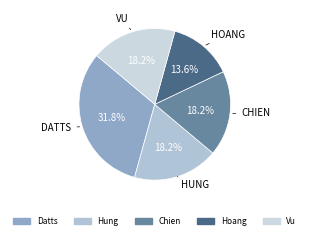

Is there any slice that represents more than half of the pie?

No